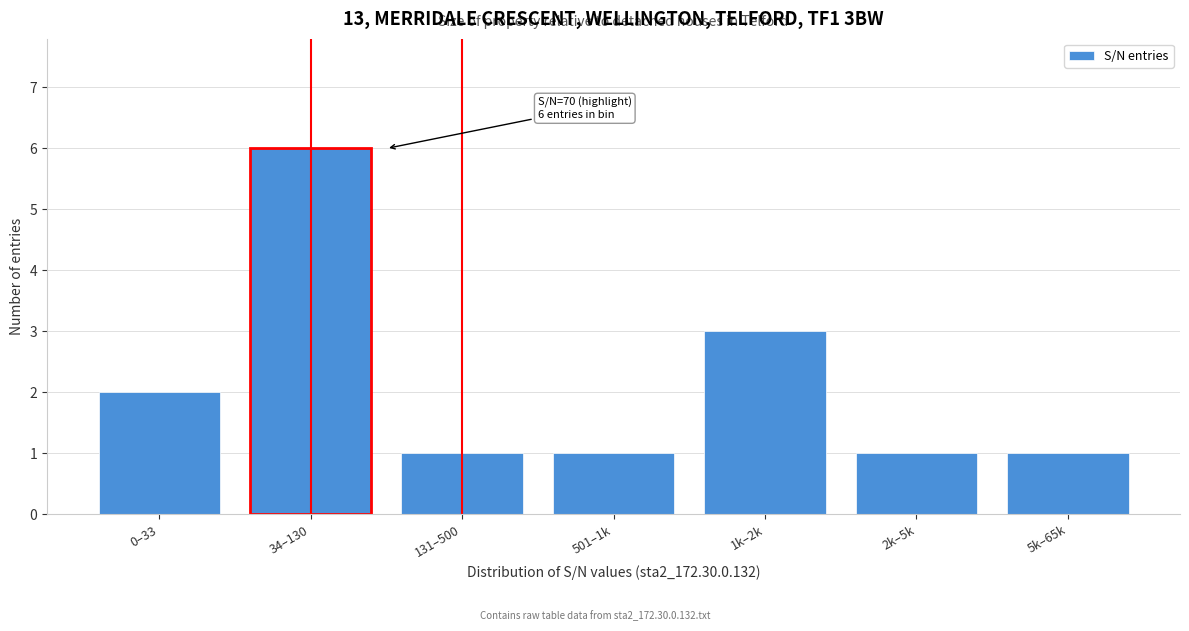

Reading left to right, list all the values displayed in this chart.

2	6	1	1	3	1	1